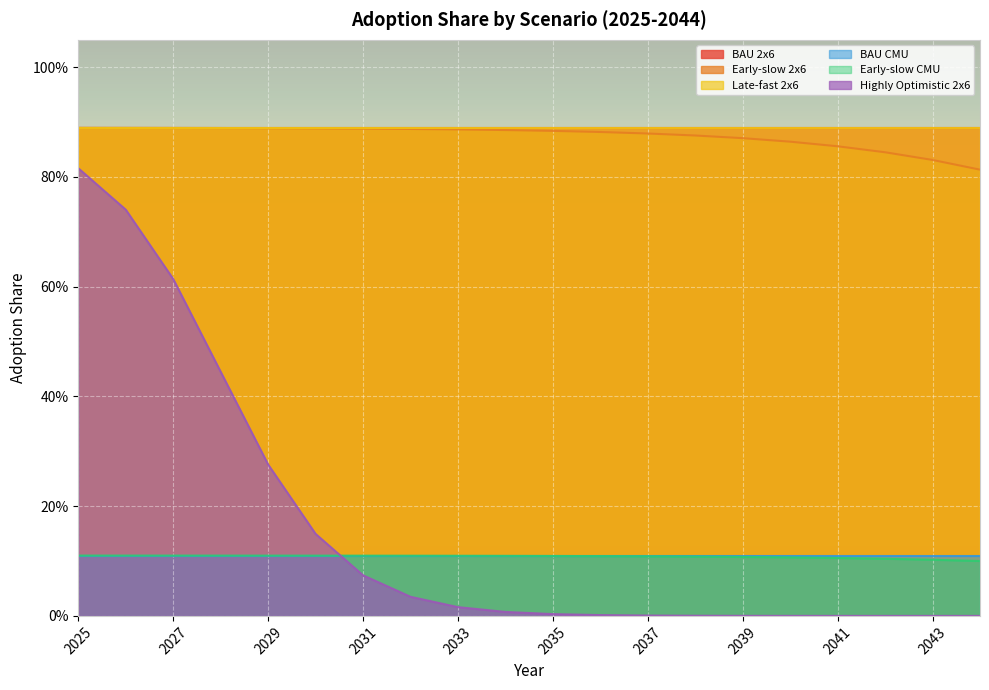

Reading left to right, what are all the values shown in this chart?

Early-slow 2x6: 2025=0.9	2026=0.9	2027=0.9	2028=0.9	2029=0.9	2030=0.9	2031=0.9	2032=0.9	2033=0.9	2034=0.9	2035=0.9	2036=0.9	2037=0.9	2038=0.9	2039=0.9	2040=0.9	2041=0.9	2042=0.8	2043=0.8	2044=0.8
Early-slow CMU: 2025=0.1	2026=0.1	2027=0.1	2028=0.1	2029=0.1	2030=0.1	2031=0.1	2032=0.1	2033=0.1	2034=0.1	2035=0.1	2036=0.1	2037=0.1	2038=0.1	2039=0.1	2040=0.1	2041=0.1	2042=0.1	2043=0.1	2044=0.1
Highly Optimistic 2x6: 2025=0.8	2026=0.7	2027=0.6	2028=0.4	2029=0.3	2030=0.1	2031=0.1	2032=0.0	2033=0.0	2034=0.0	2035=0.0	2036=0.0	2037=0.0	2038=0.0	2039=0.0	2040=0.0	2041=0.0	2042=0.0	2043=0.0	2044=0.0